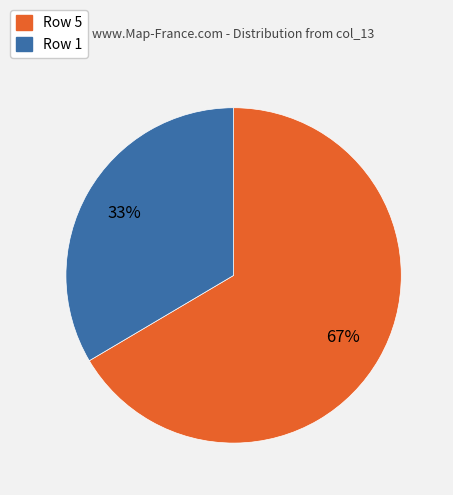

To the nearest percent, what is the average slice percentage?

50%